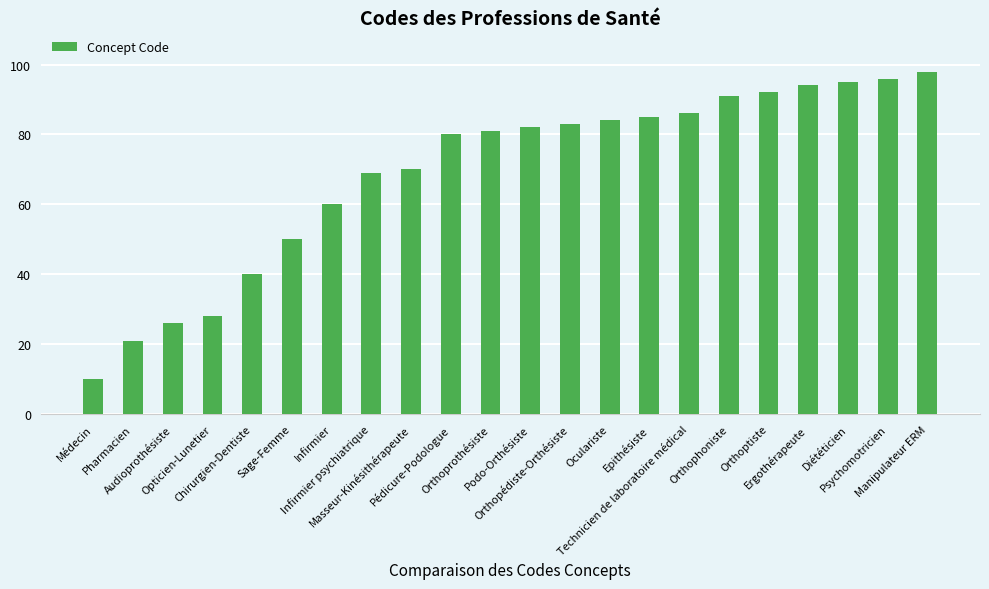

What is the difference between the second highest and second lowest values?

75